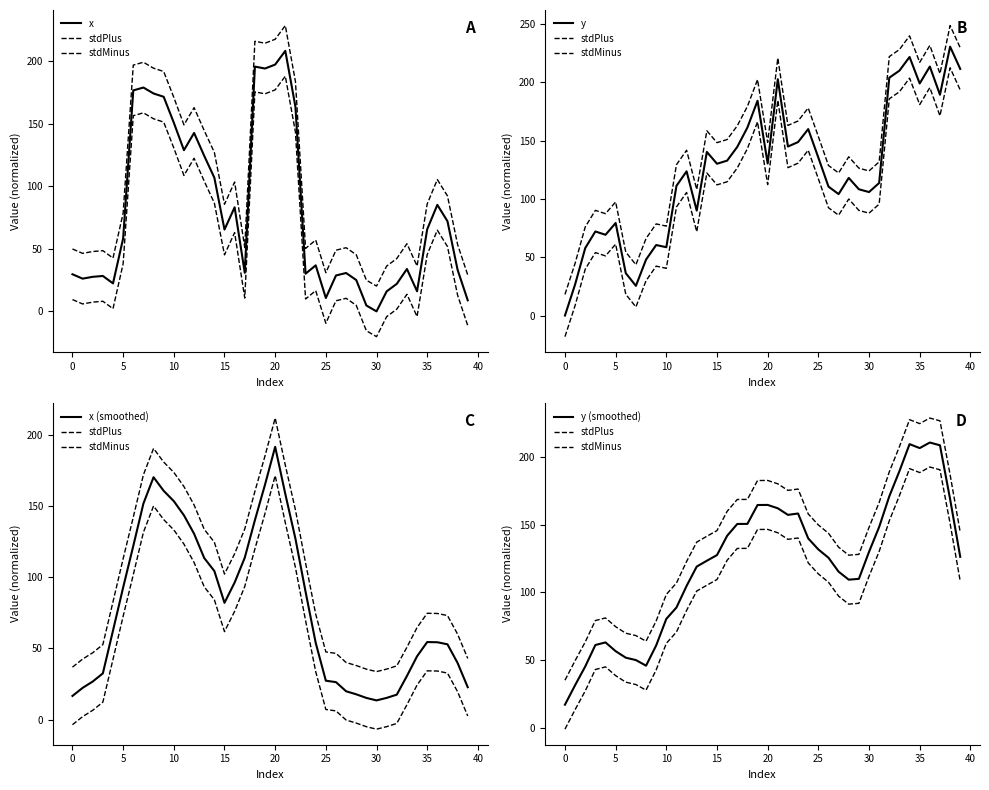

What is the label of the 29th point from the right?

11